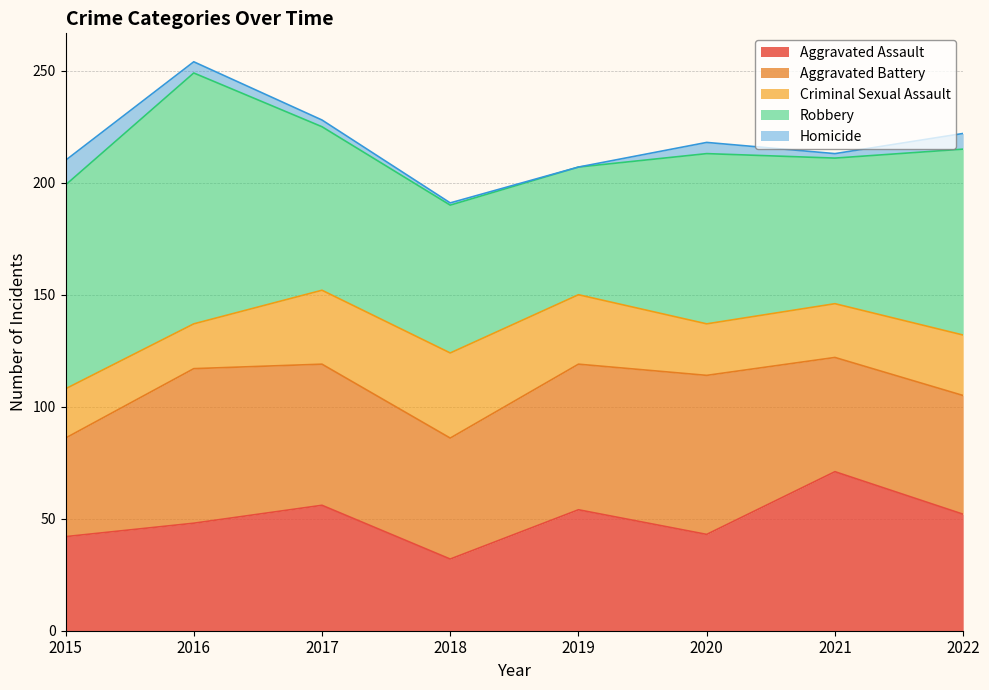

At which category is the sum across all series the highest?

2016